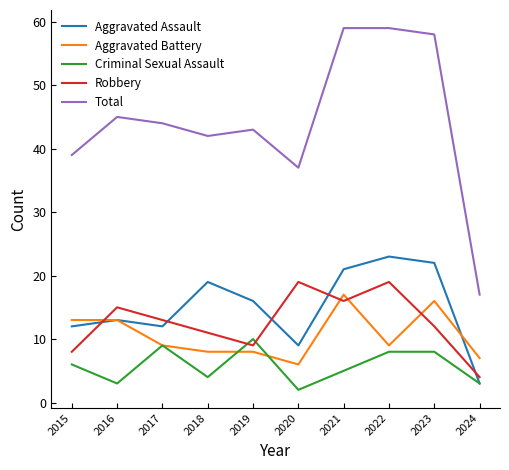

Is the value of Aggravated Assault at 2017 greater than the value of Robbery at 2015?

Yes